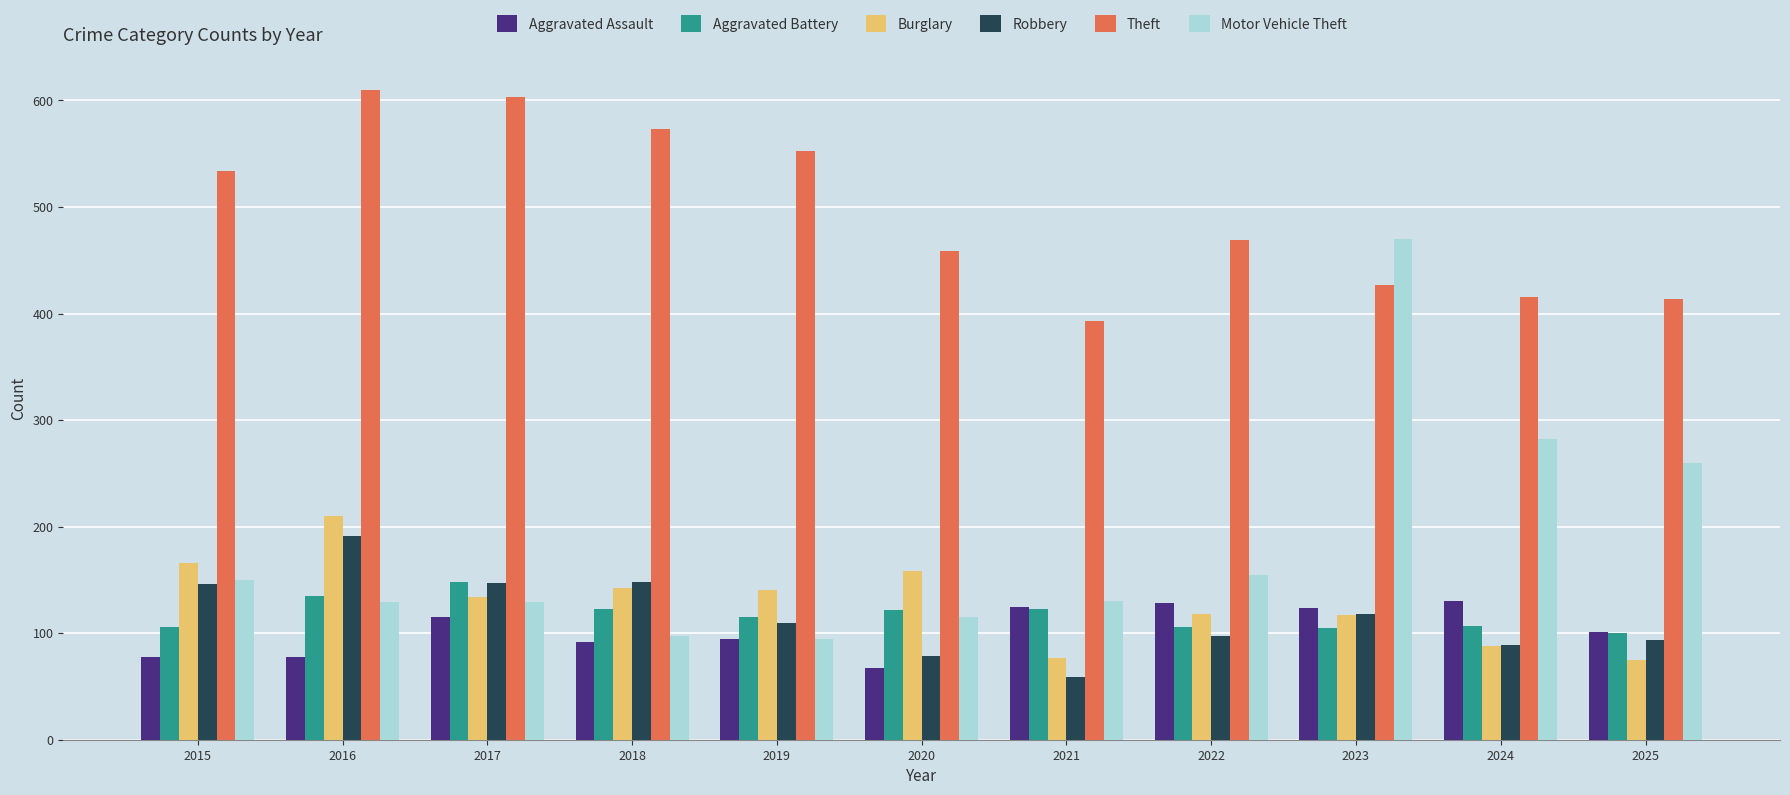

What is the sum of all Aggravated Battery values?

1290